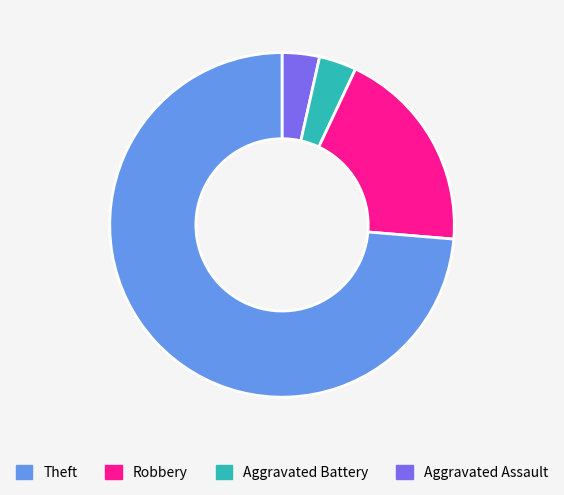

Is there a majority slice in this chart?

Yes